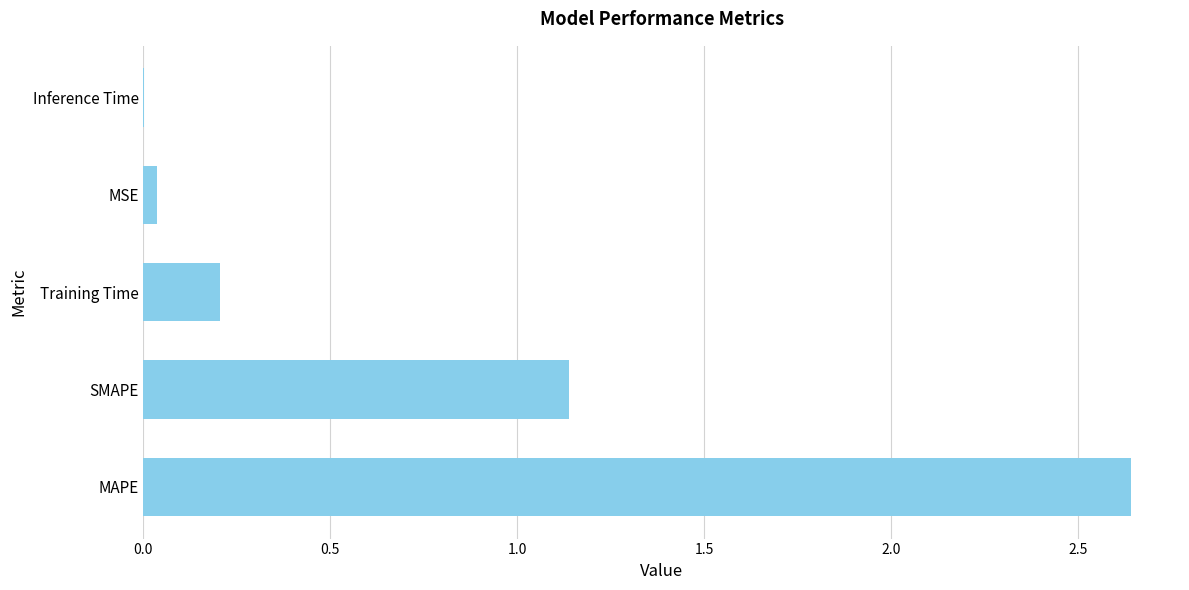

What is the sum of all values?

4.0